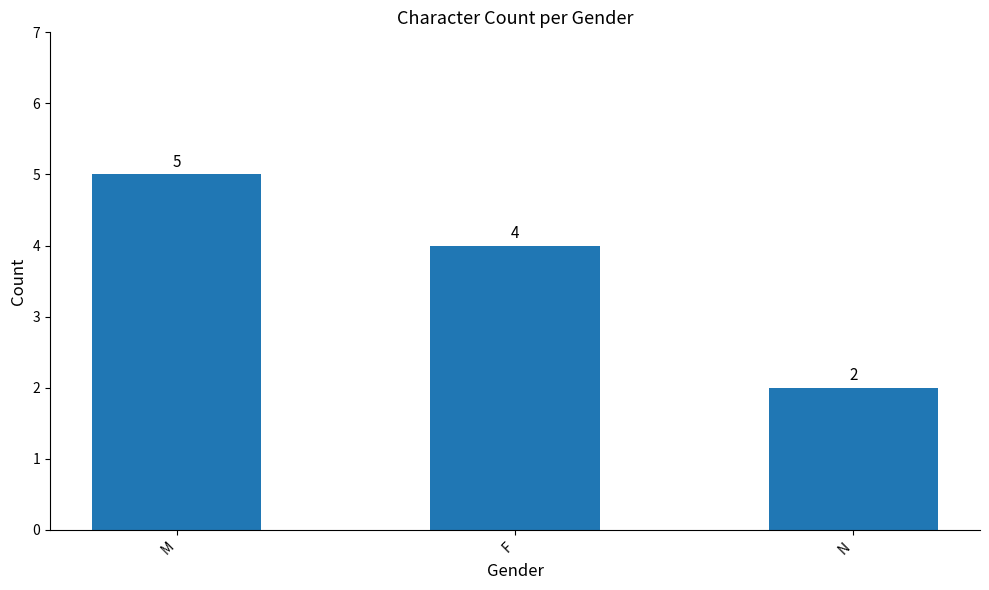

How many values are between 2 and 5?

3